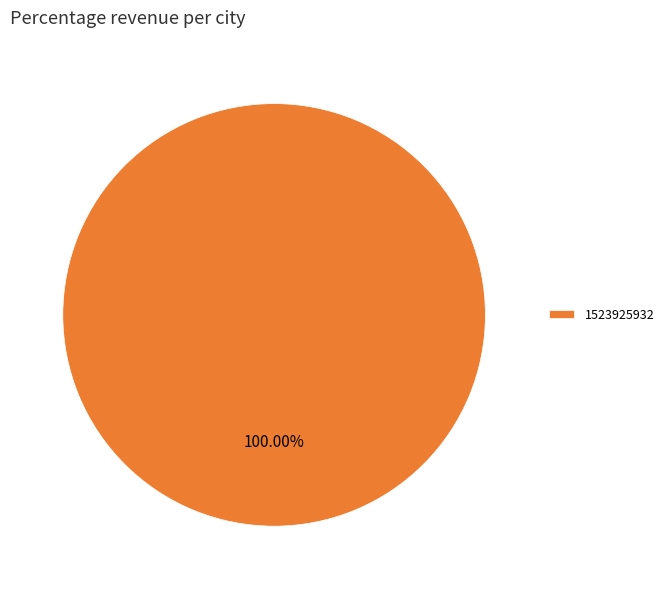

Which slice represents more than half of the pie?

1523925932